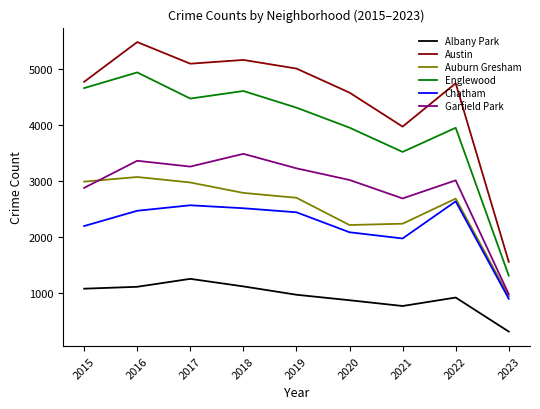

True or false: Englewood and Albany Park cross at least once.

False